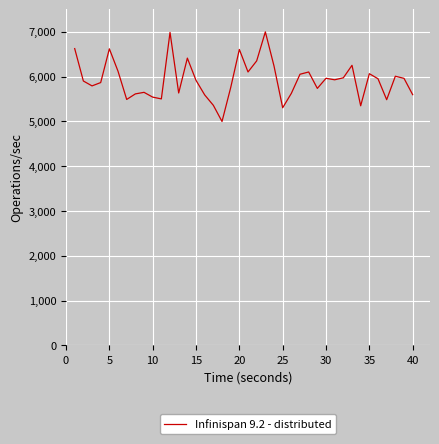

What is the difference between the maximum and minimum values?

2000.0